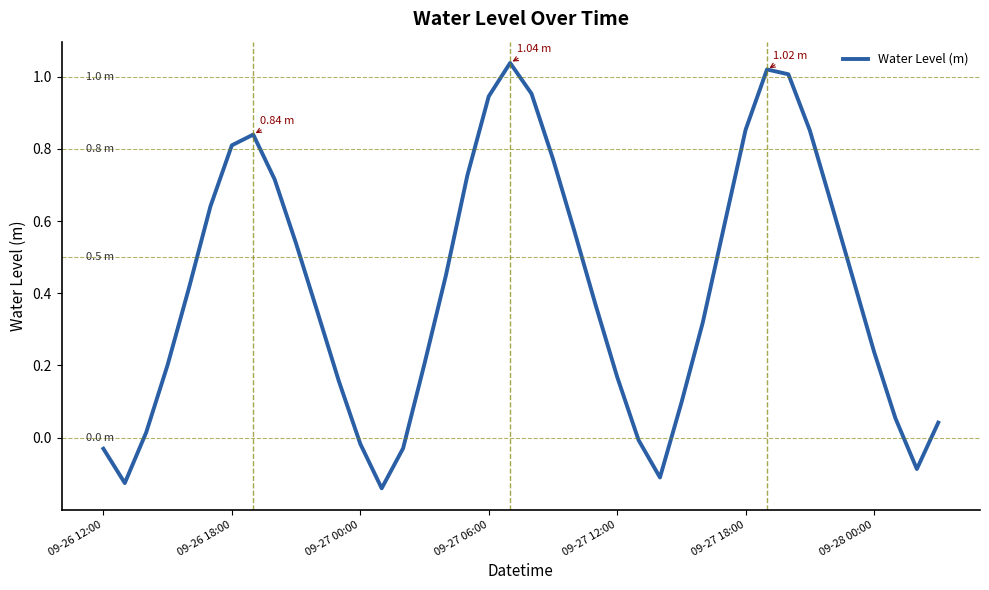

What is the difference between the maximum and minimum values?

1.2